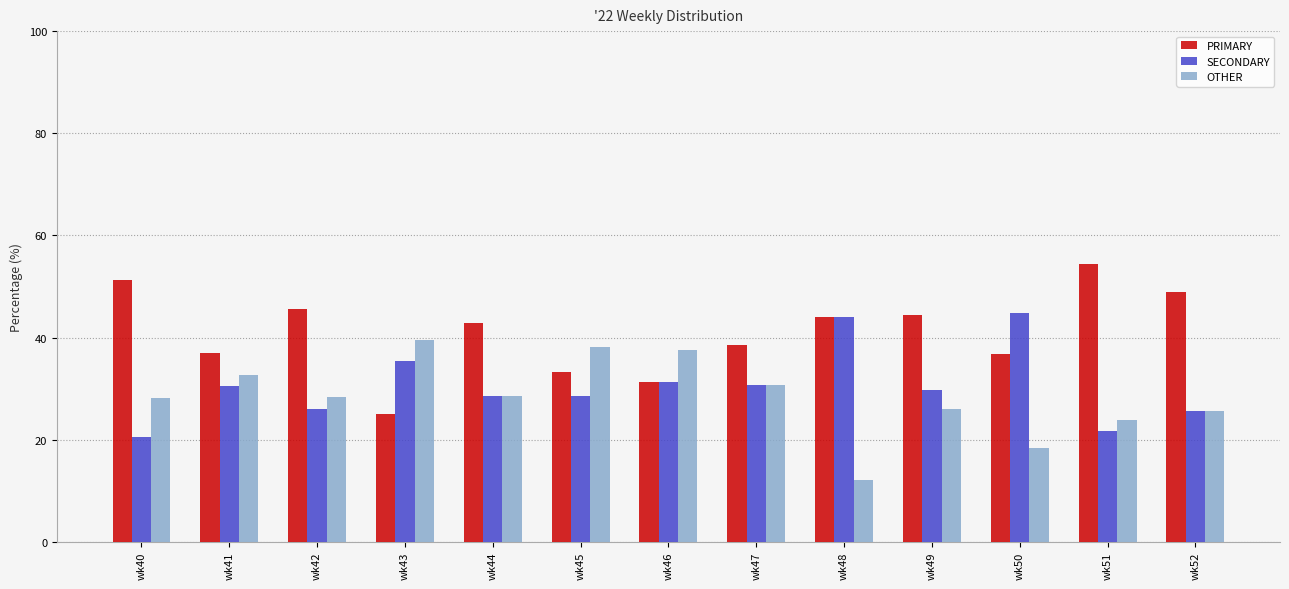

What is the value of the SECONDARY bar at the 2nd from the left?

30.4